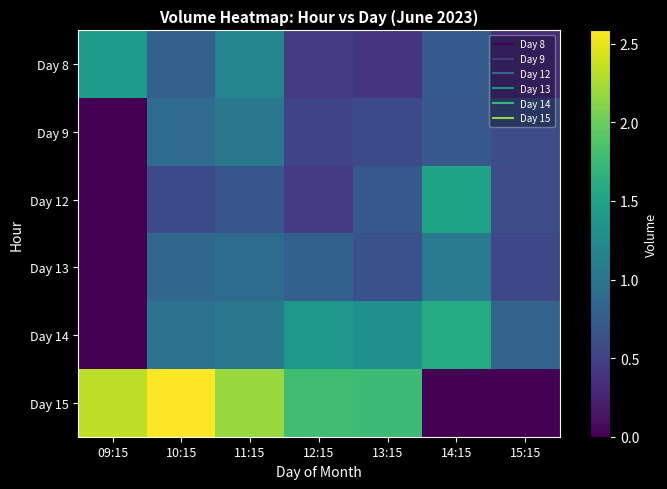

Rank the series at 14:15 from highest to lowest value.

Day 14, Day 12, Day 13, Day 8, Day 9, Day 15